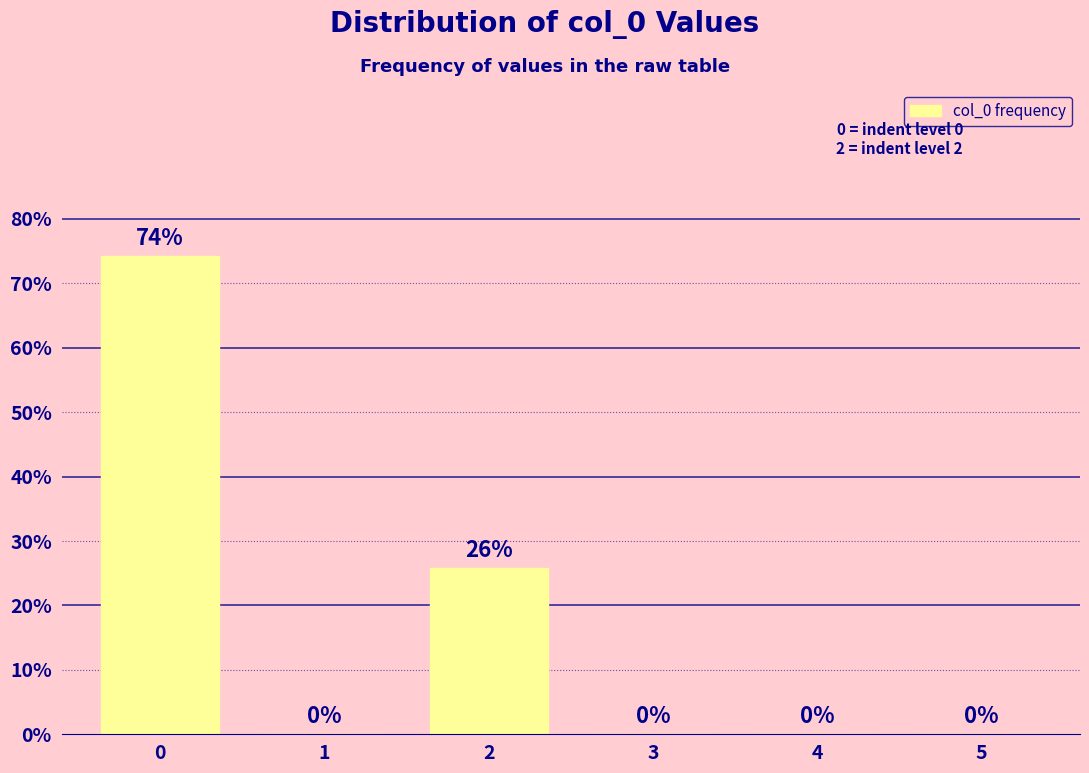

What value does the data have at 0?

74.2